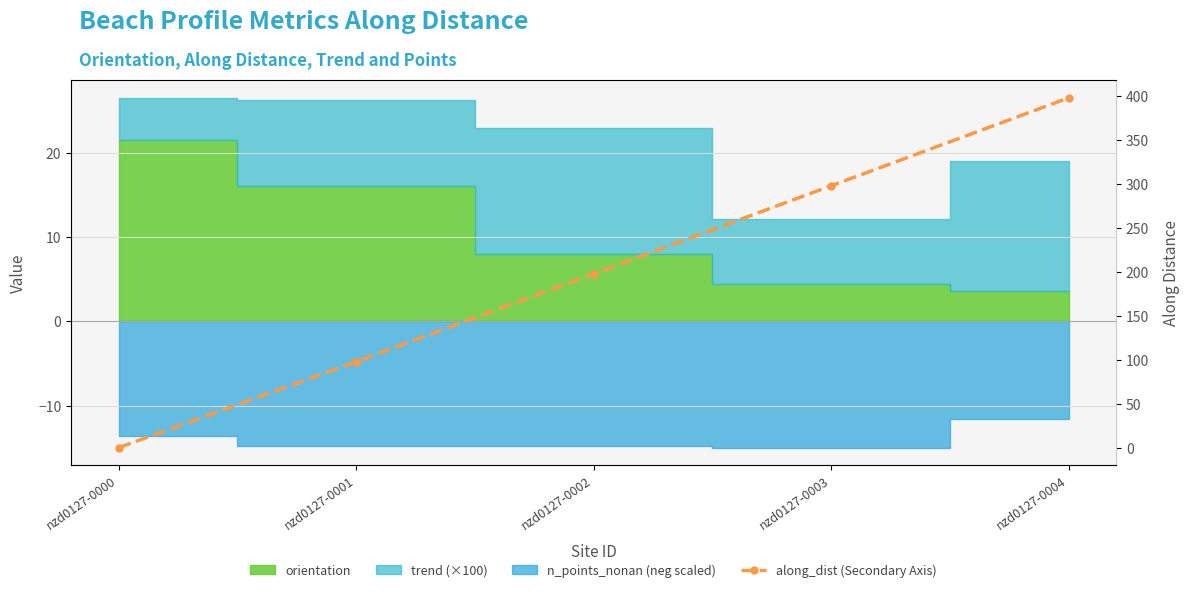

What is the difference between the maximum and minimum values?

397.4